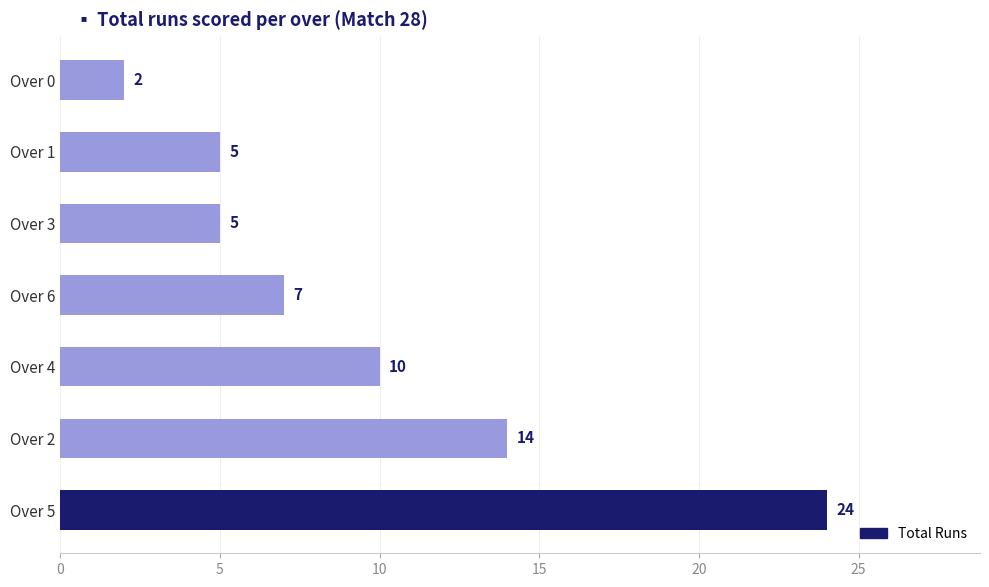

How many bars are there in total?

7